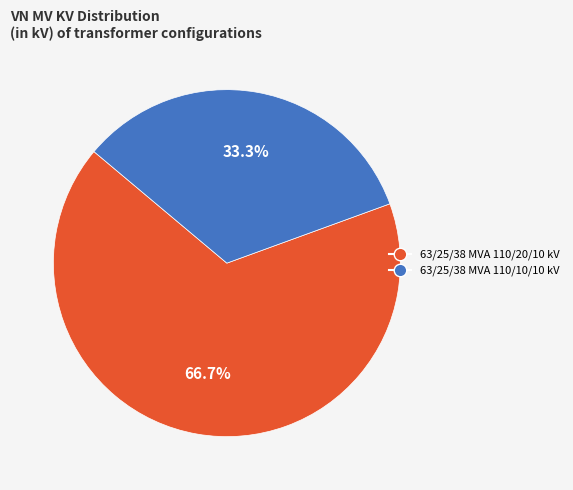

What is the ratio of the value at 63/25/38 MVA 110/20/10 kV to the value at 63/25/38 MVA 110/10/10 kV?

2.0